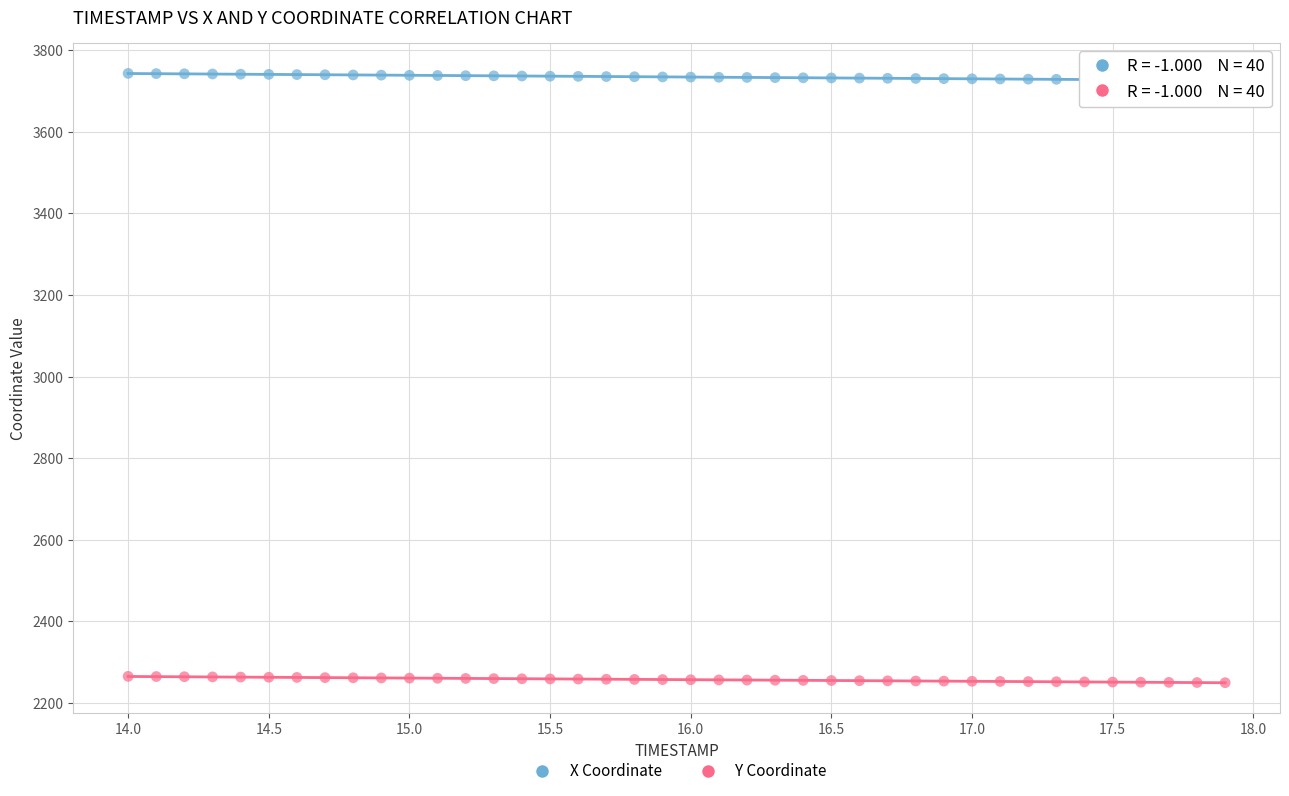

Which series reaches the maximum Y coordinate?

X Coordinate